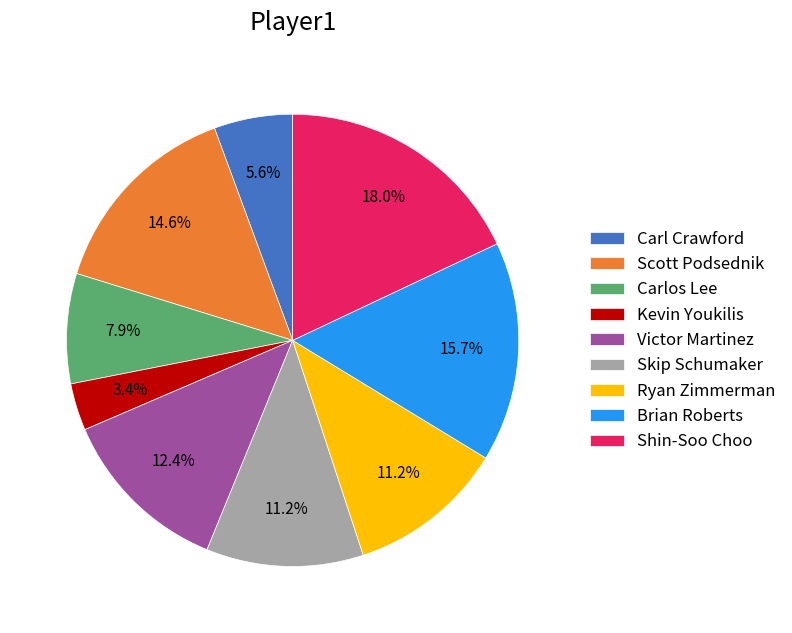

What portion of the pie excludes Skip Schumaker?

88.8%